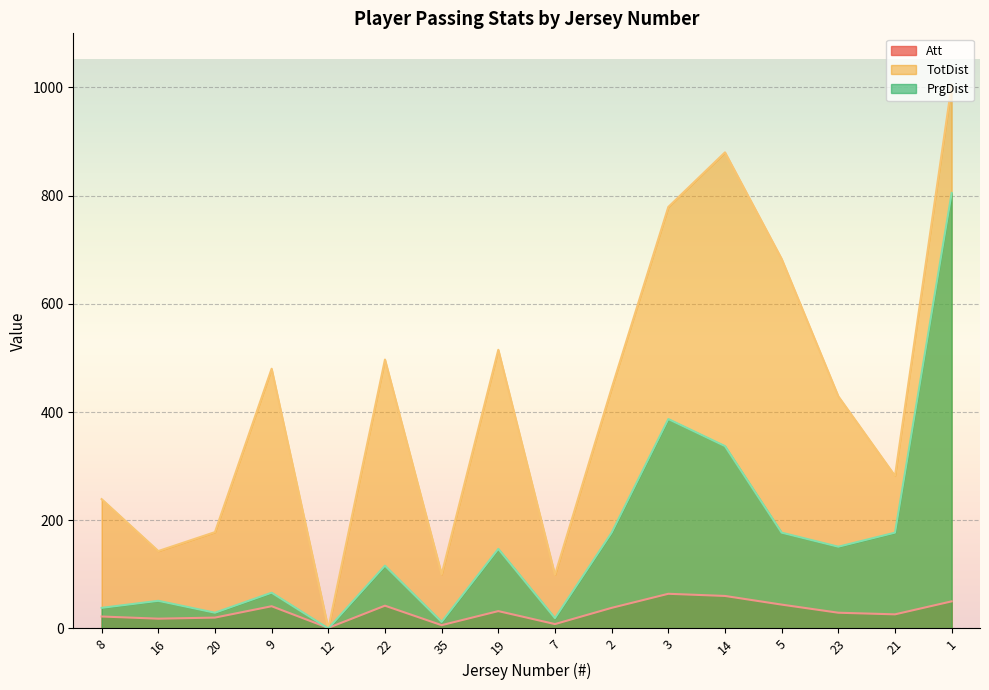

Where does the TotDist series first go above 444?

9